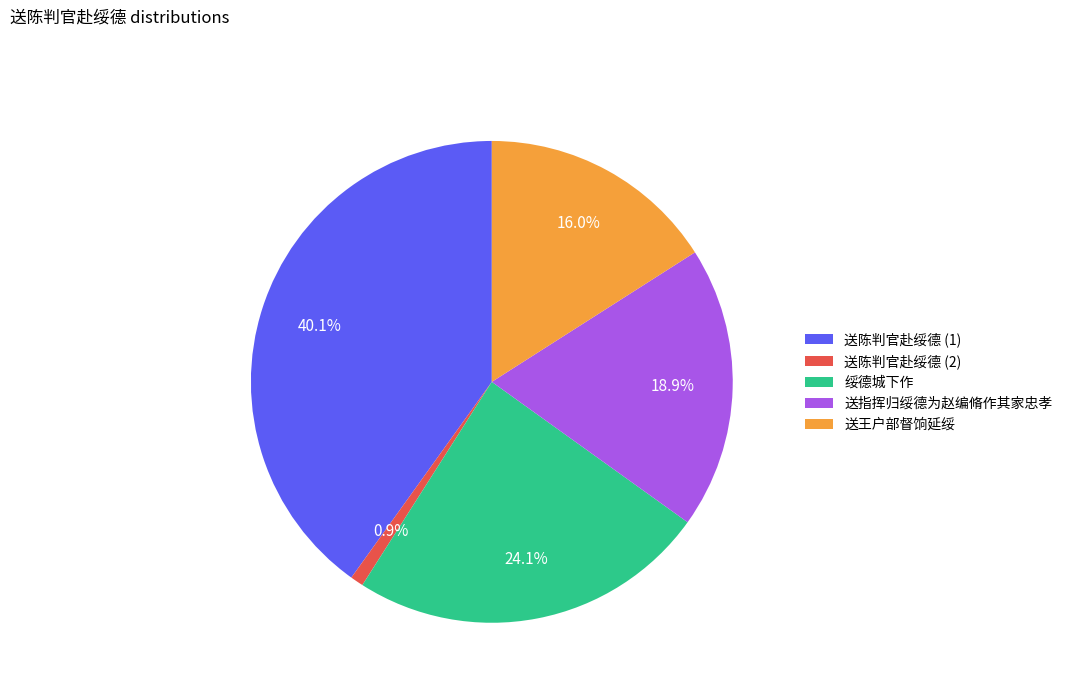

Is 送指挥归绥德为赵编脩作其家忠孝 the majority of the pie?

No